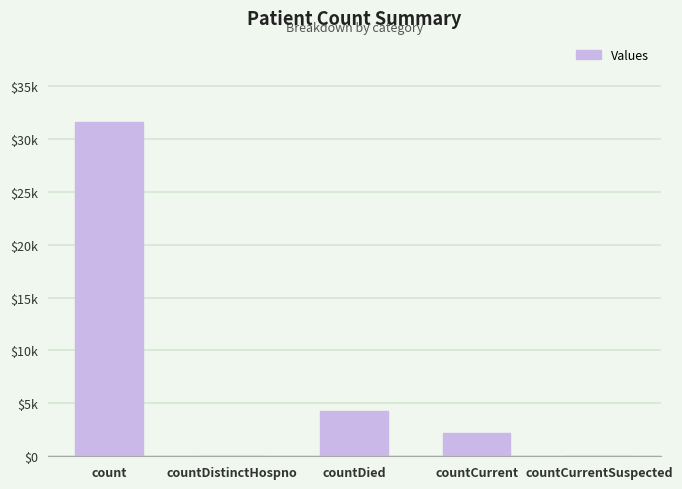

How many values are above zero?

3